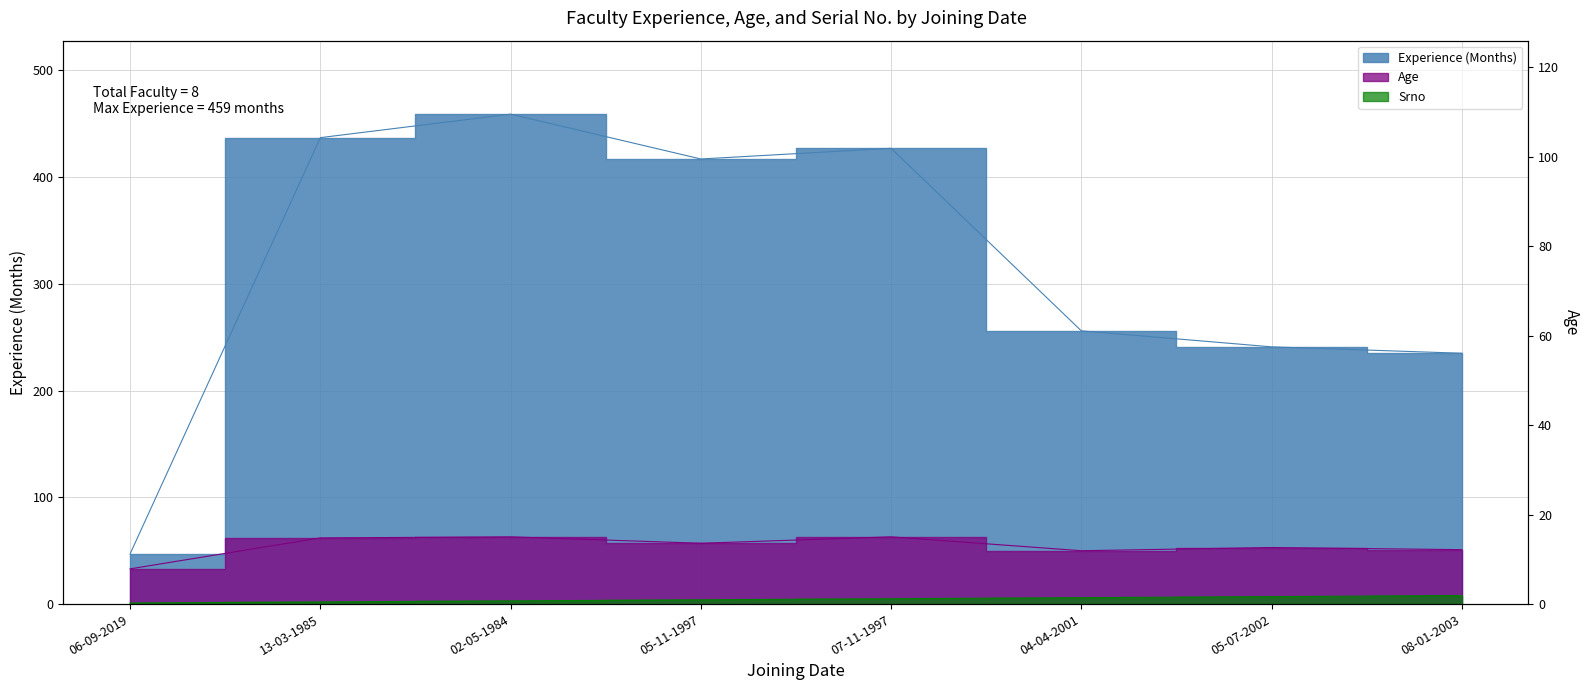

Which series has the largest range (max minus min)?

Experience (Months)